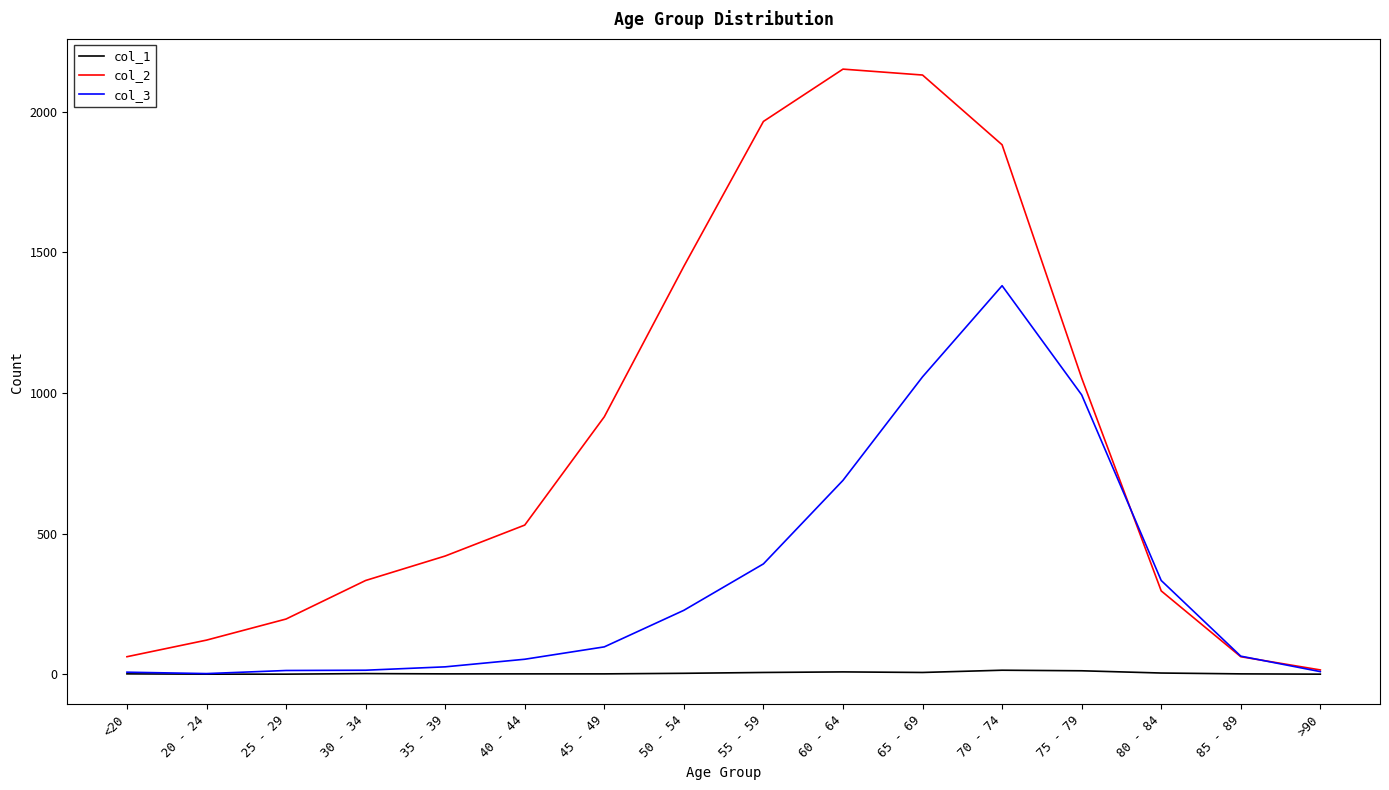

Which category has the lowest value in the col_2 series?

>90